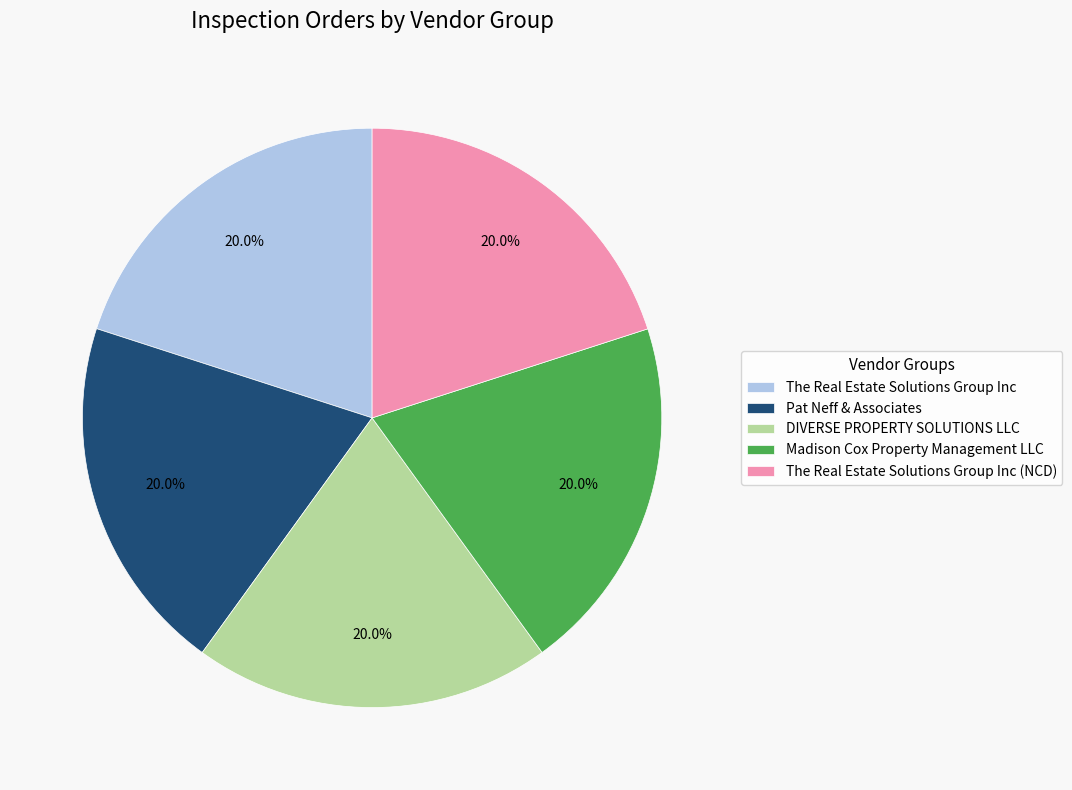

The The Real Estate Solutions Group Inc slice represents 20% of the pie. True or false?

True